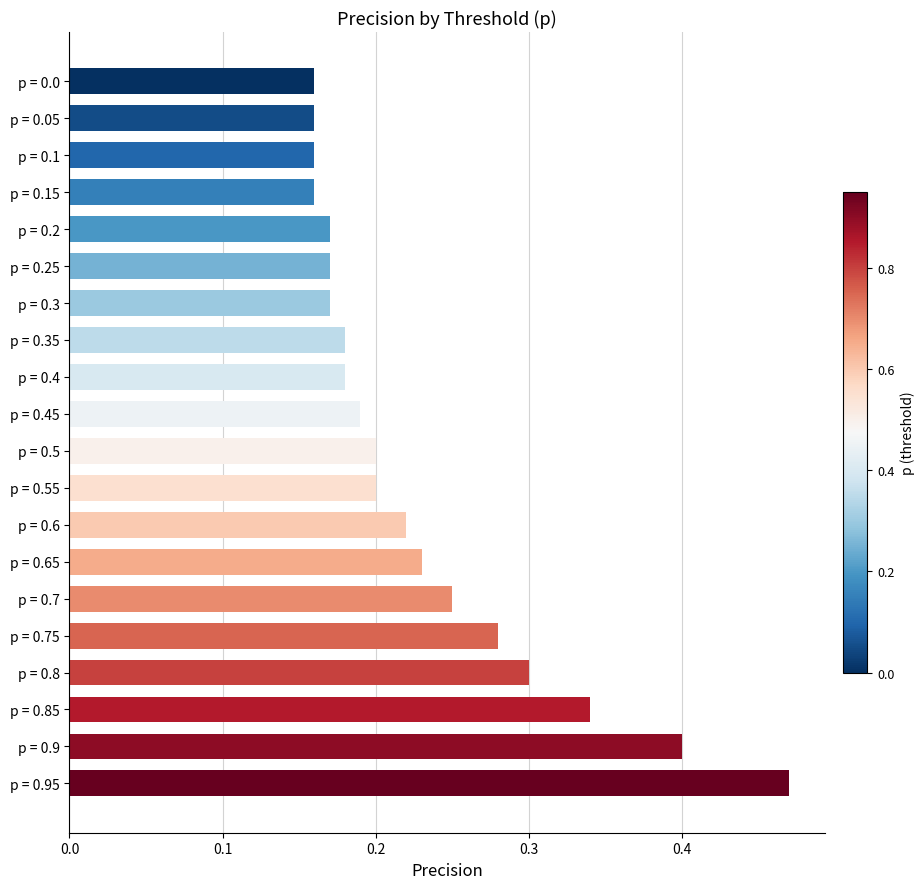

What is the sum of all values?

4.6